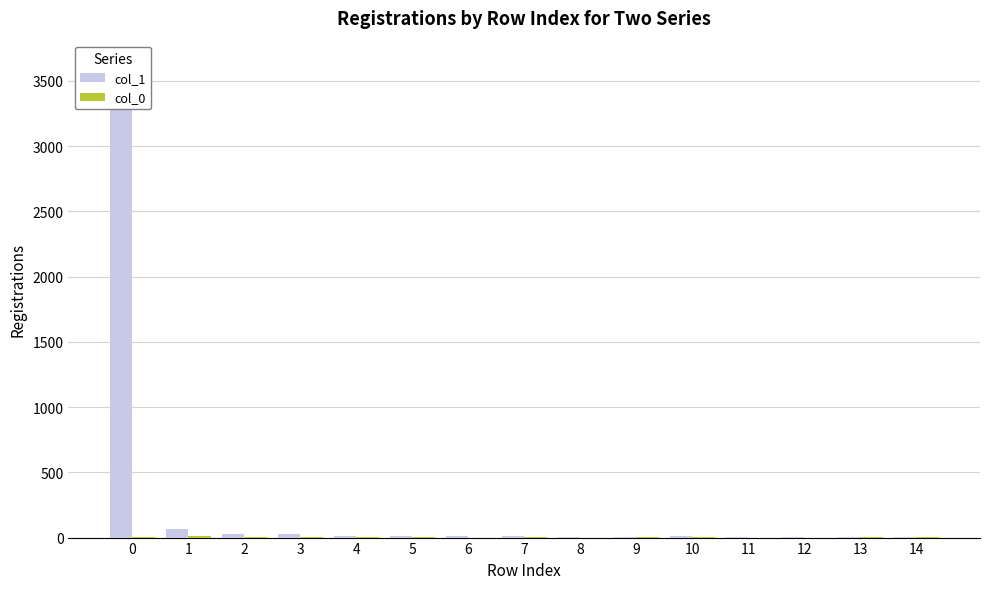

Between 1 and 5, which is larger?

1